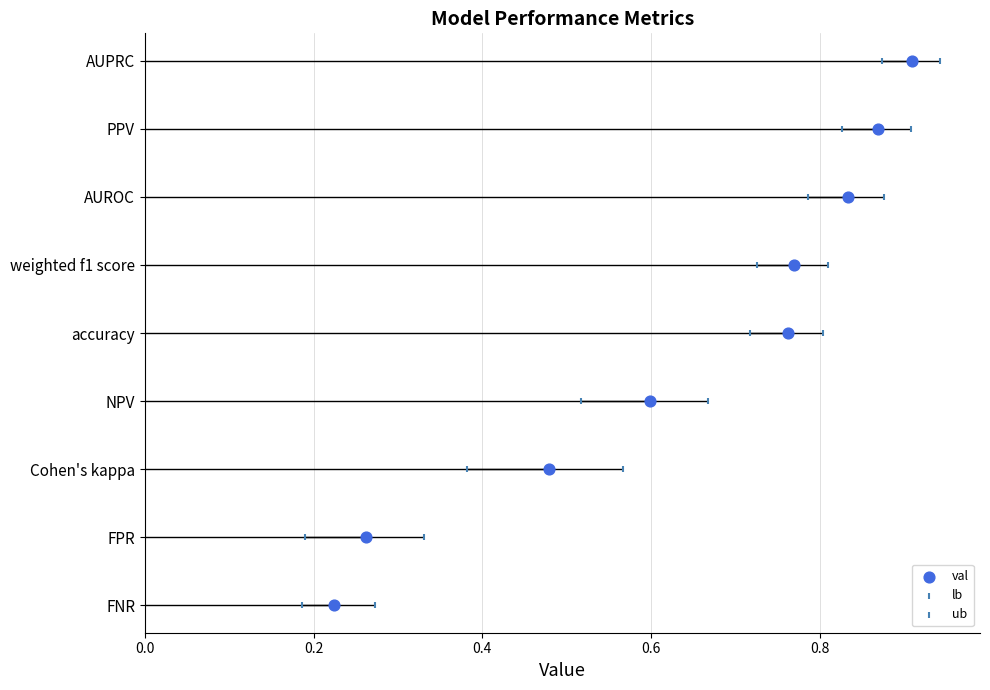

What are all the series names shown in the legend?

val, lb, ub